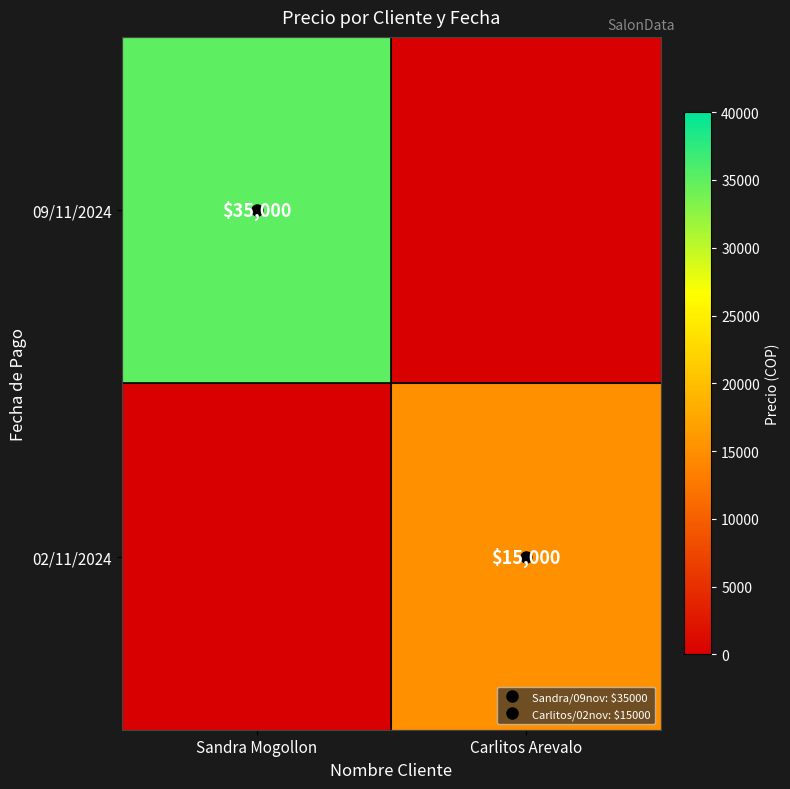

Rank the categories by 09/11/2024 value from highest to lowest.

Sandra Mogollon, Carlitos Arevalo